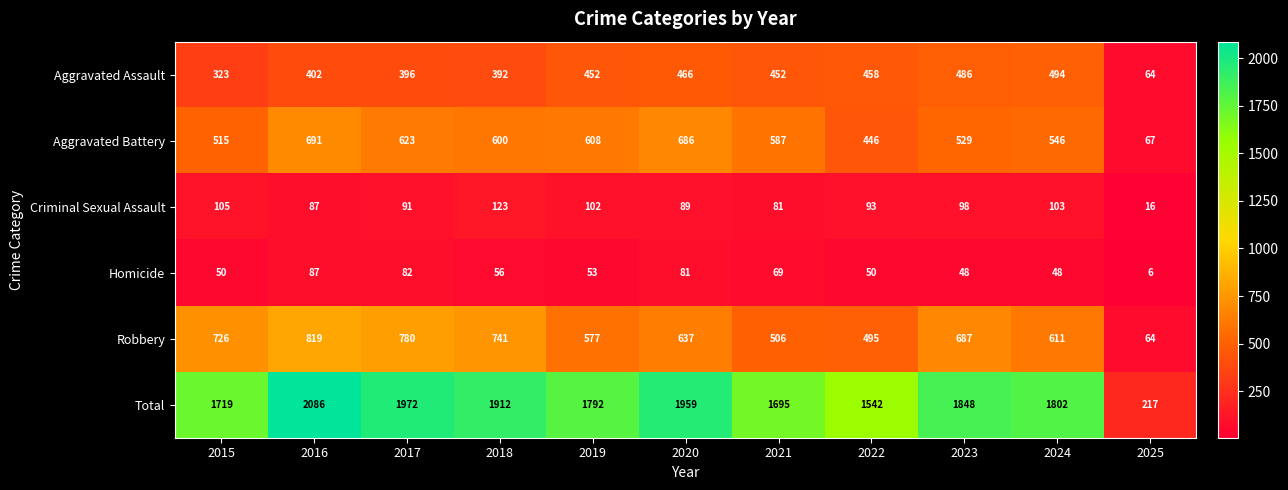

Which series has the largest range (max minus min)?

Total